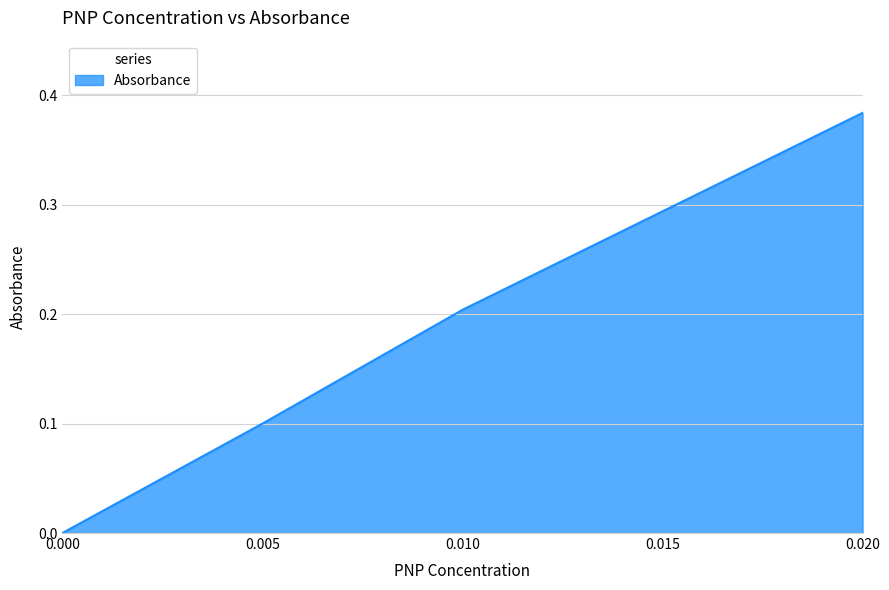

What is the change in value from 0.010 to 0.020?

+0.2